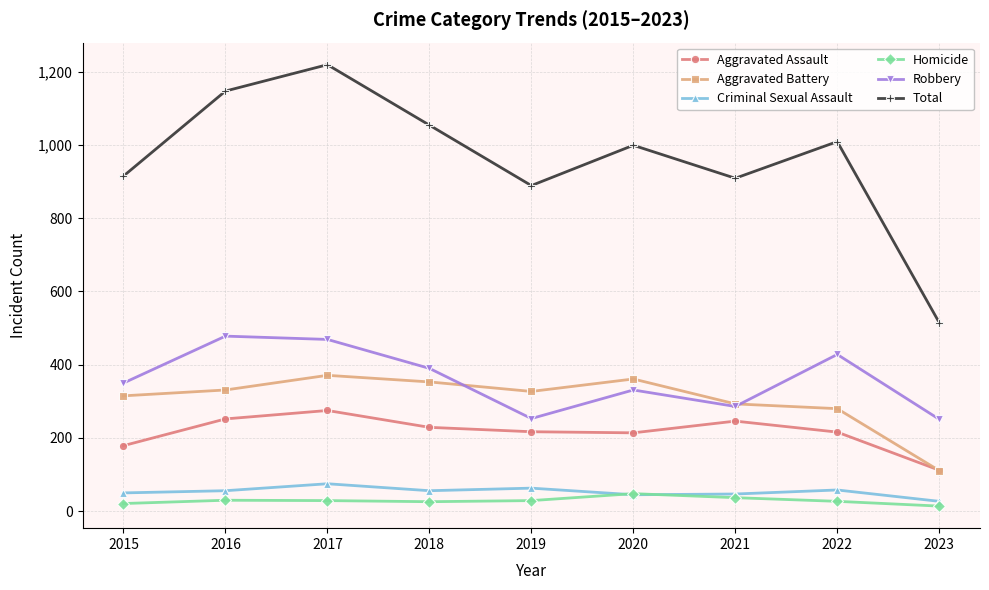

The Total series shows 515 at 2023. True or false?

True